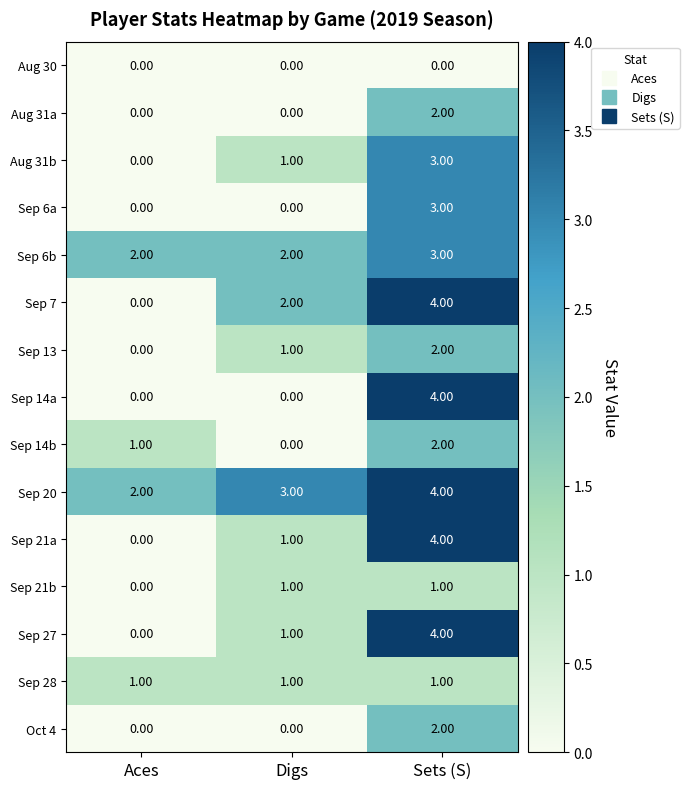

What is the sum of the Aug 31b values at Sets (S) and Digs?

4